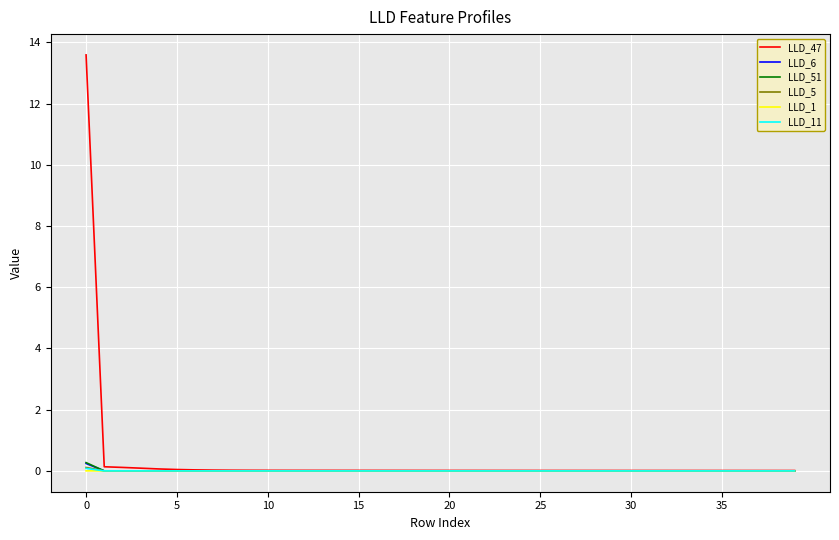

Which series has the widest spread of values?

LLD_47